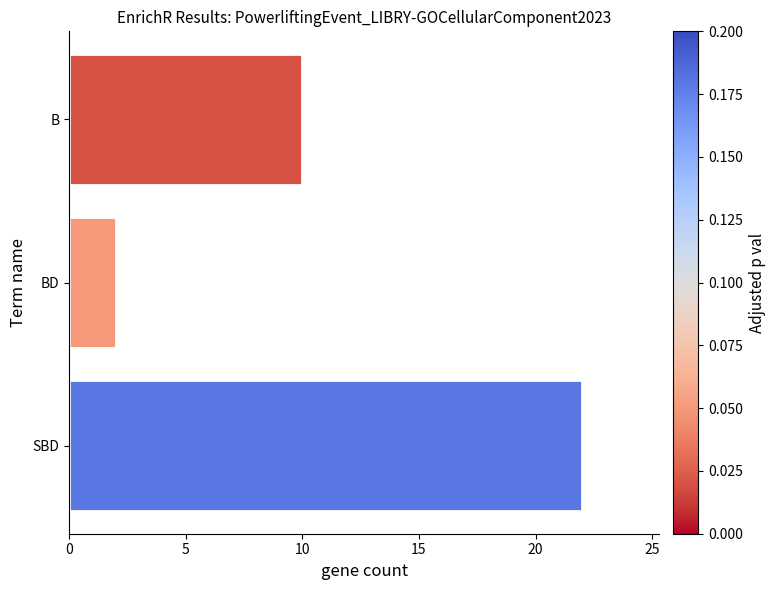

How many categories are shown in the chart?

3